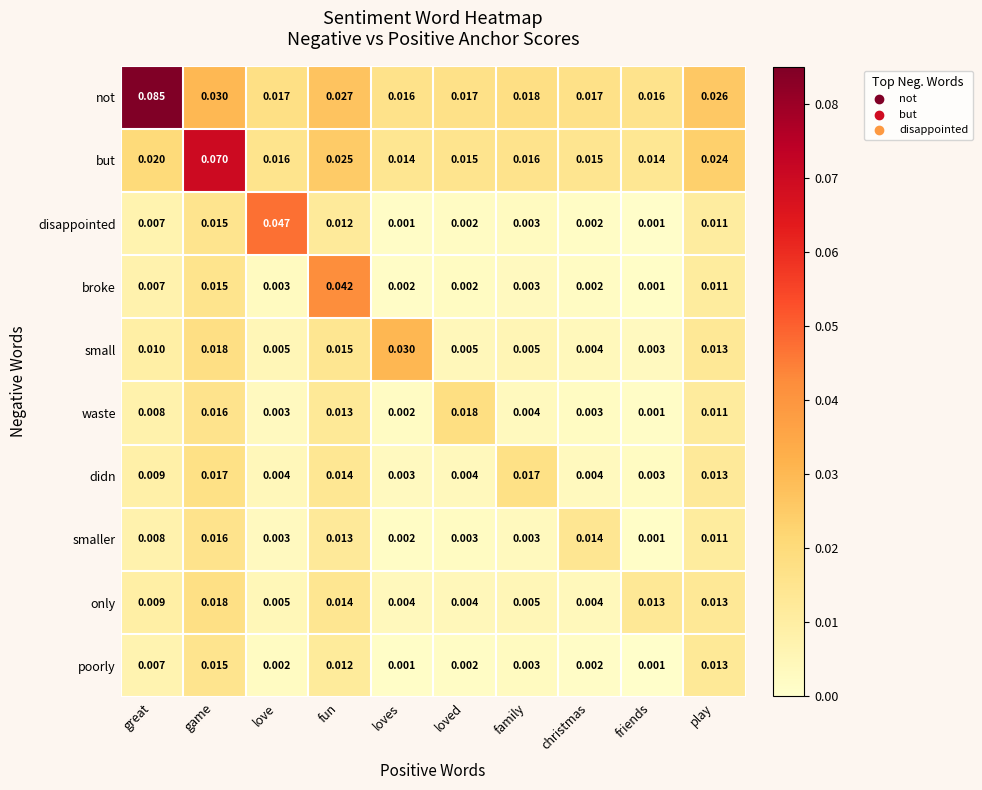

Between christmas and friends, which series saw the biggest shift?

smaller